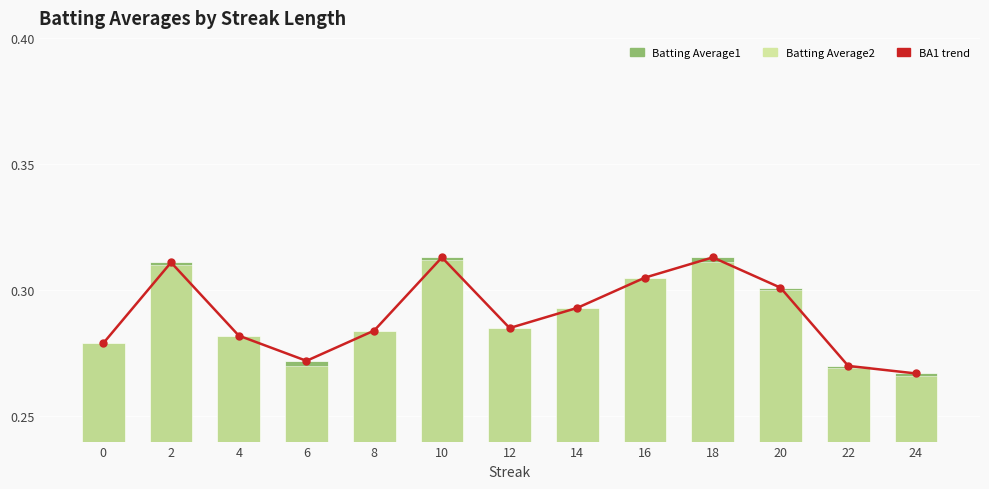

The value of Batting Average2 at 18 is 0.3. True or false?

True